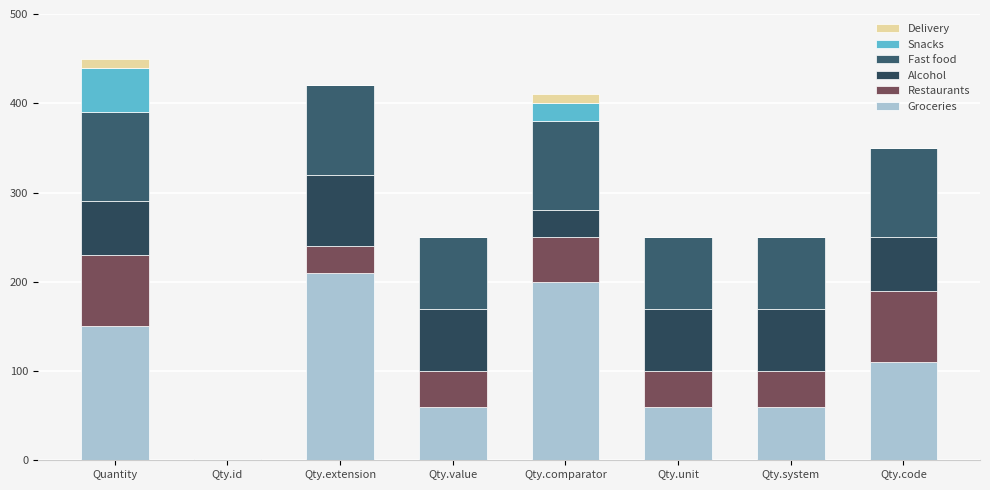

How many series are shown in this chart?

6